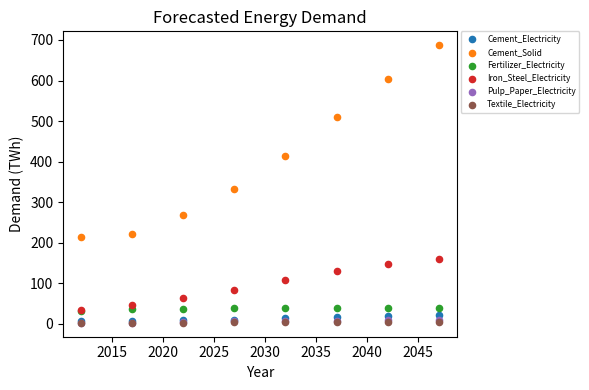

What are all the series names shown in the legend?

Cement_Electricity, Cement_Solid, Fertilizer_Electricity, Iron_Steel_Electricity, Pulp_Paper_Electricity, Textile_Electricity